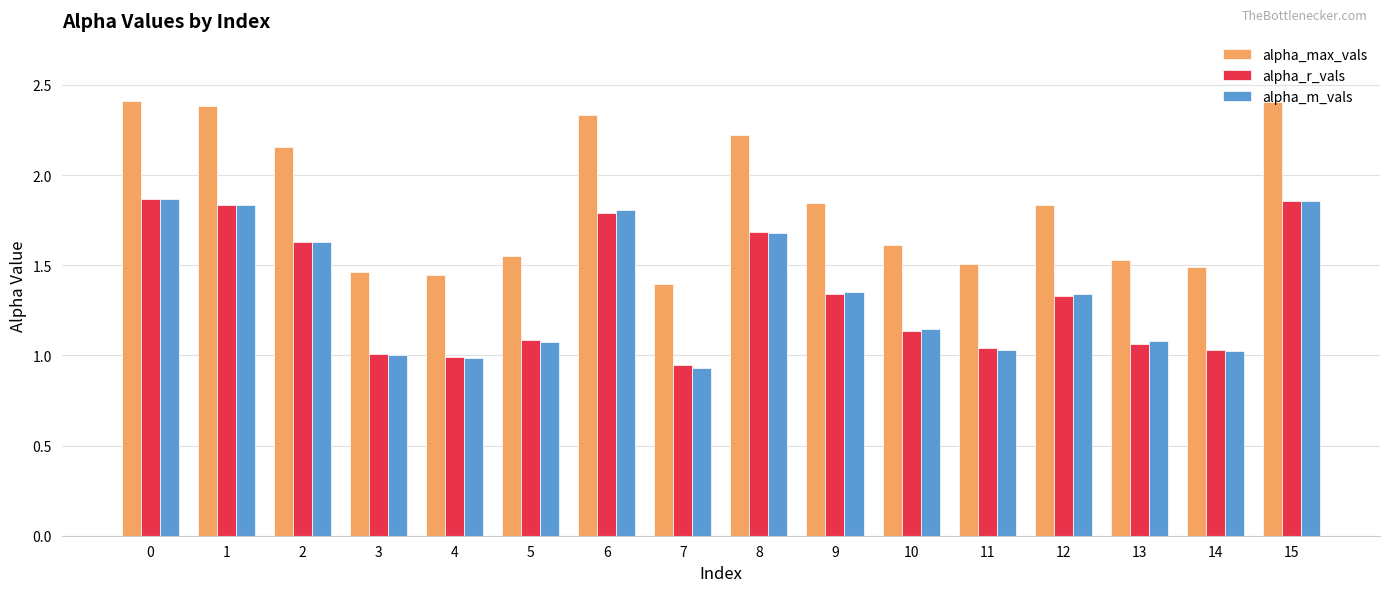

What is the sum of the alpha_r_vals values at 7 and 5?

2.0